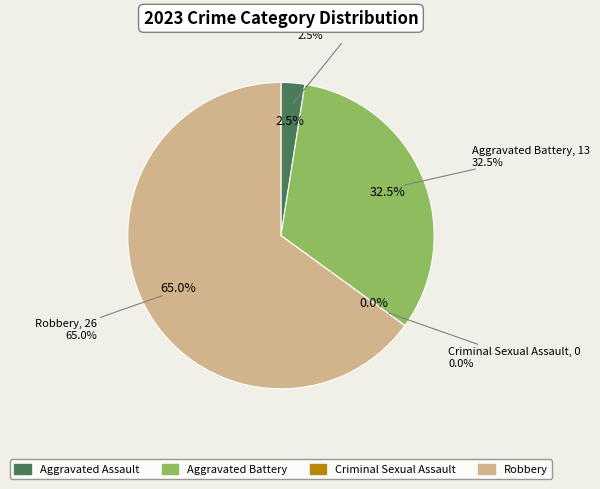

Is it true that Criminal Sexual Assault is 9% of the pie?

False